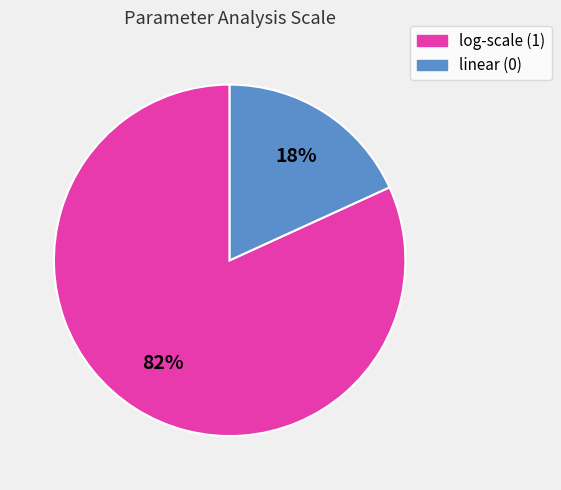

To the nearest percent, what is the difference between the largest and smallest slice percentages?

64%